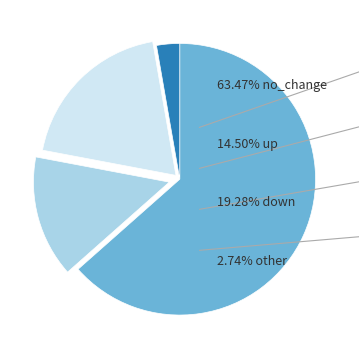

Is there a majority slice in this chart?

Yes